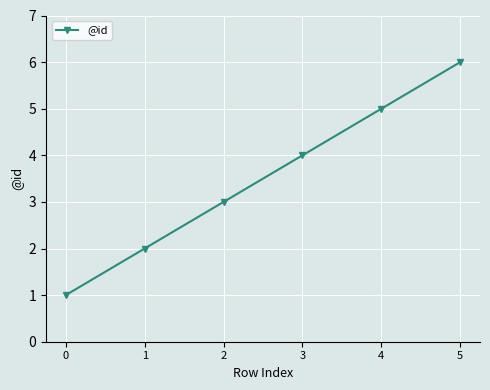

What is the greatest value displayed?

6